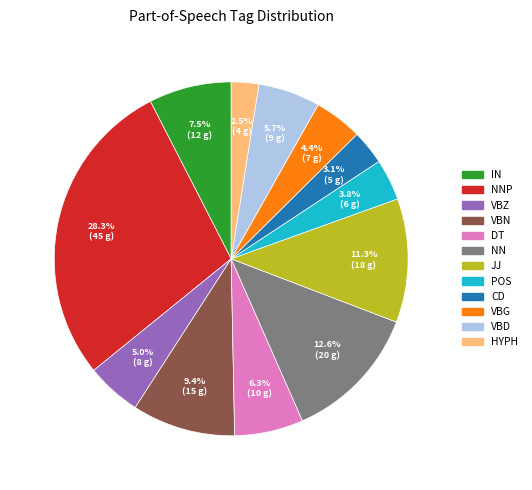

How many slices are in this pie chart?

12